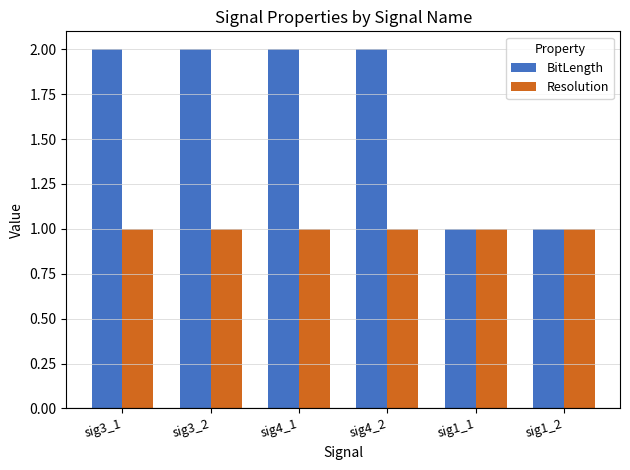

Is the value of BitLength at sig4_2 greater than the value of Resolution at sig1_2?

Yes